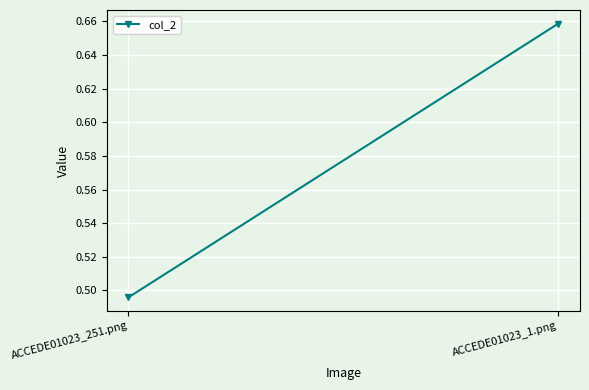

True or false: the data shows 0.7 at ACCEDE01023_1.png.

True